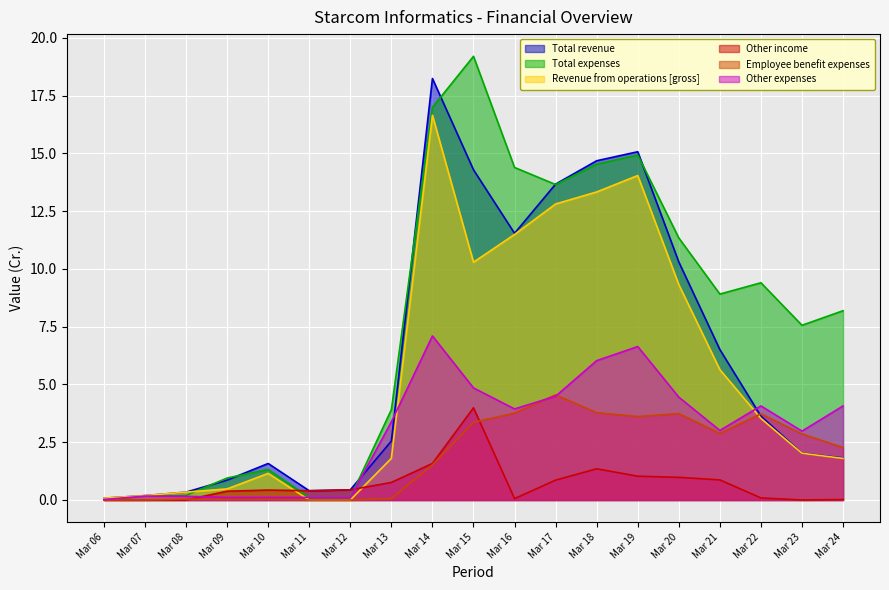

At which label does Total expenses reach its minimum?

Mar 06